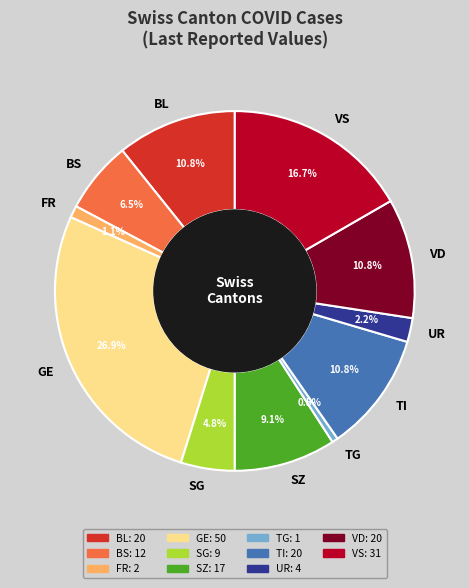

To the nearest percent, what percentage of the pie is SG?

5%